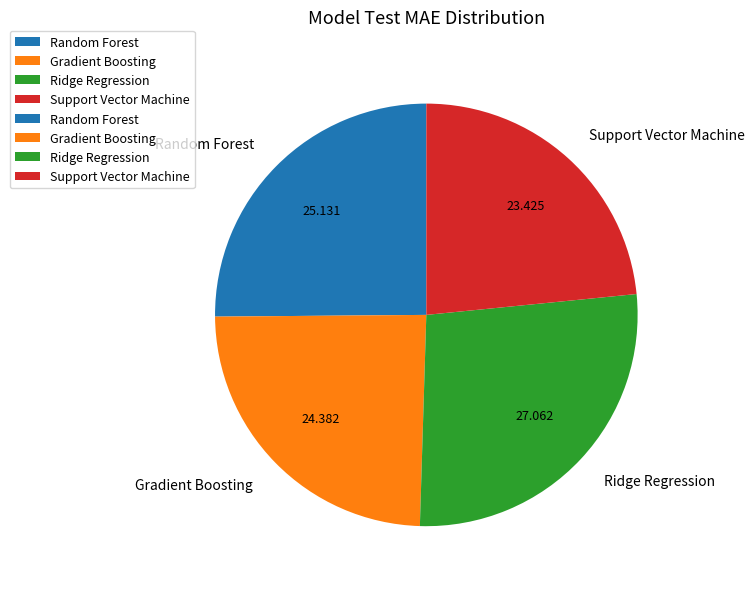

Rank the categories by value from lowest to highest.

Support Vector Machine, Gradient Boosting, Random Forest, Ridge Regression